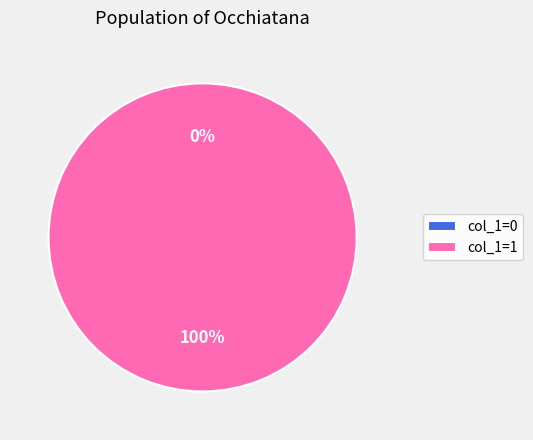

To the nearest percent, what is the difference between the largest and smallest slice percentages?

100%